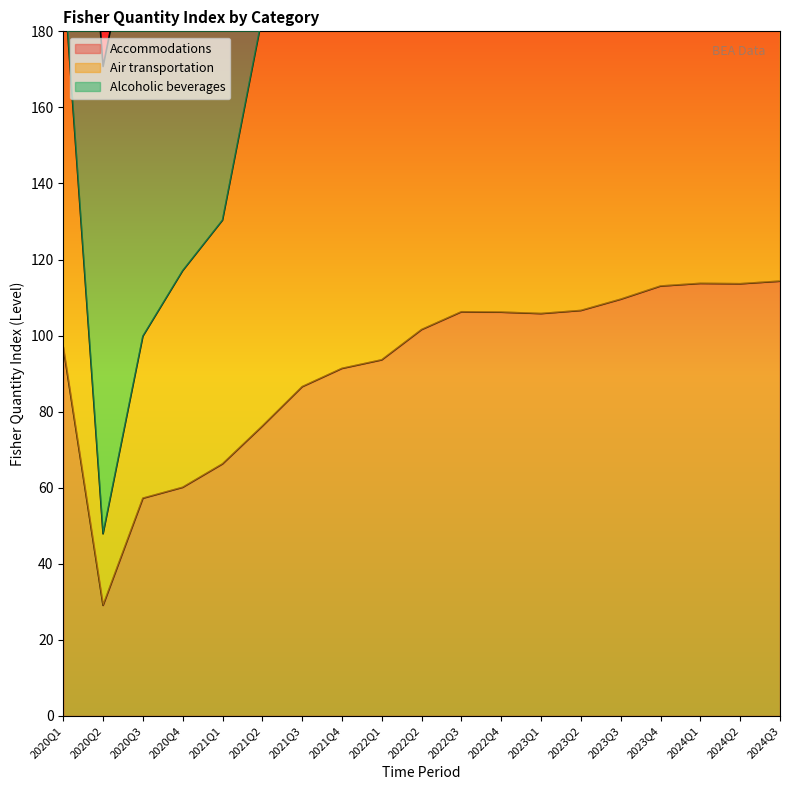

The value of Accommodations at 2020Q1 is 129.0. True or false?

False